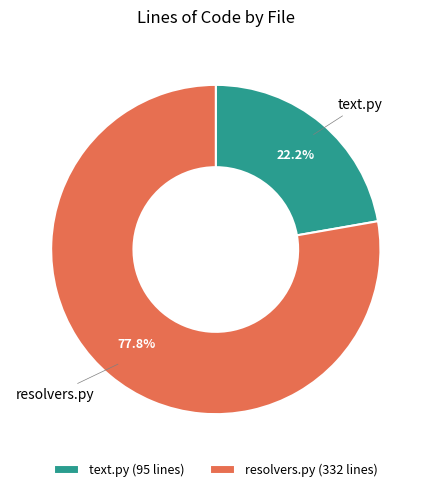

What is the ratio of the value at resolvers.py to the value at text.py?

3.5